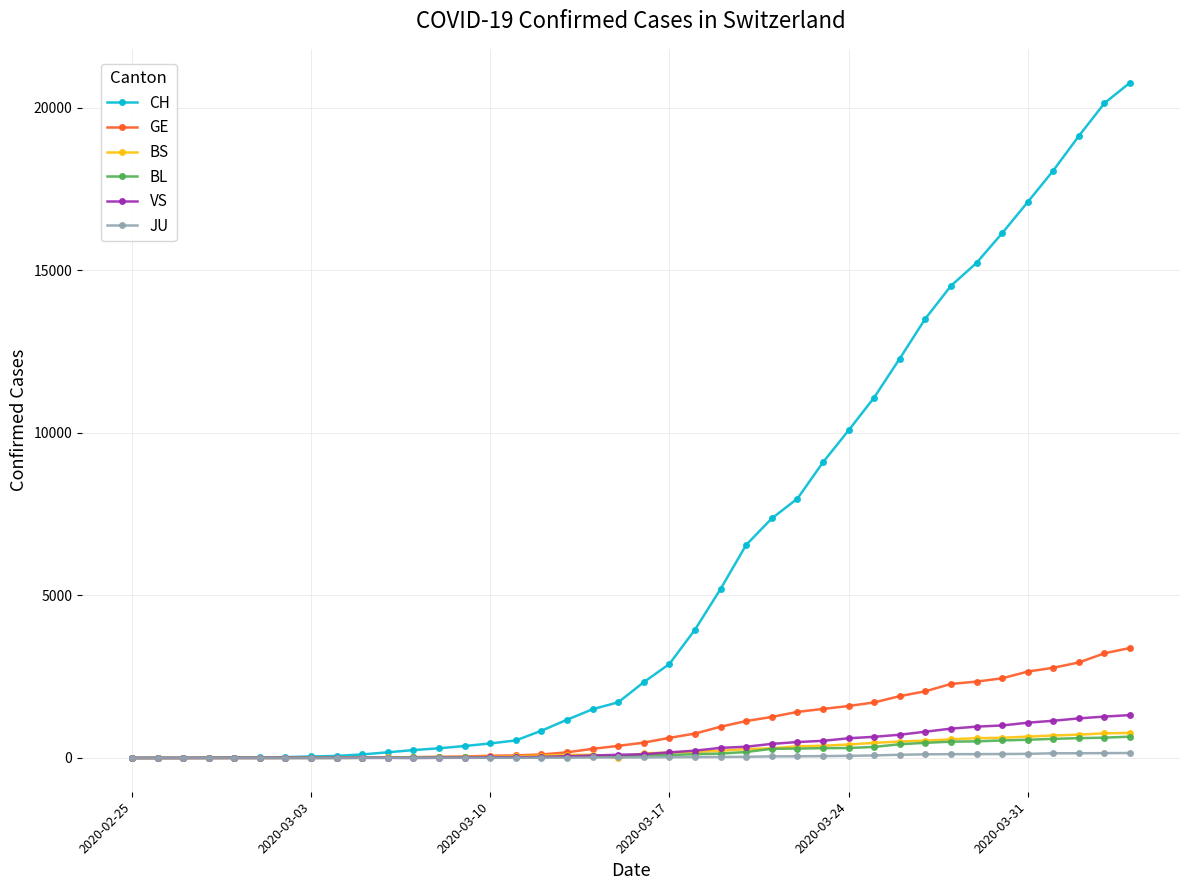

Which series has the largest range (max minus min)?

CH